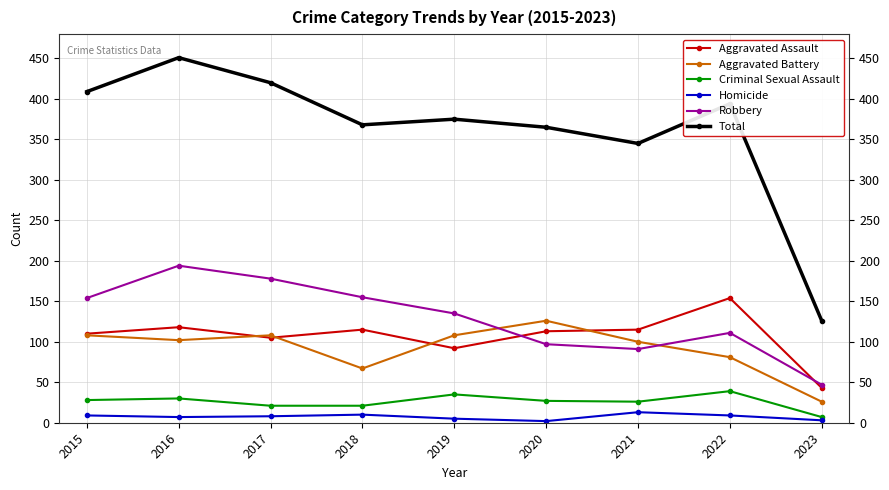

Between 2017 and 2023, which series saw the biggest shift?

Total